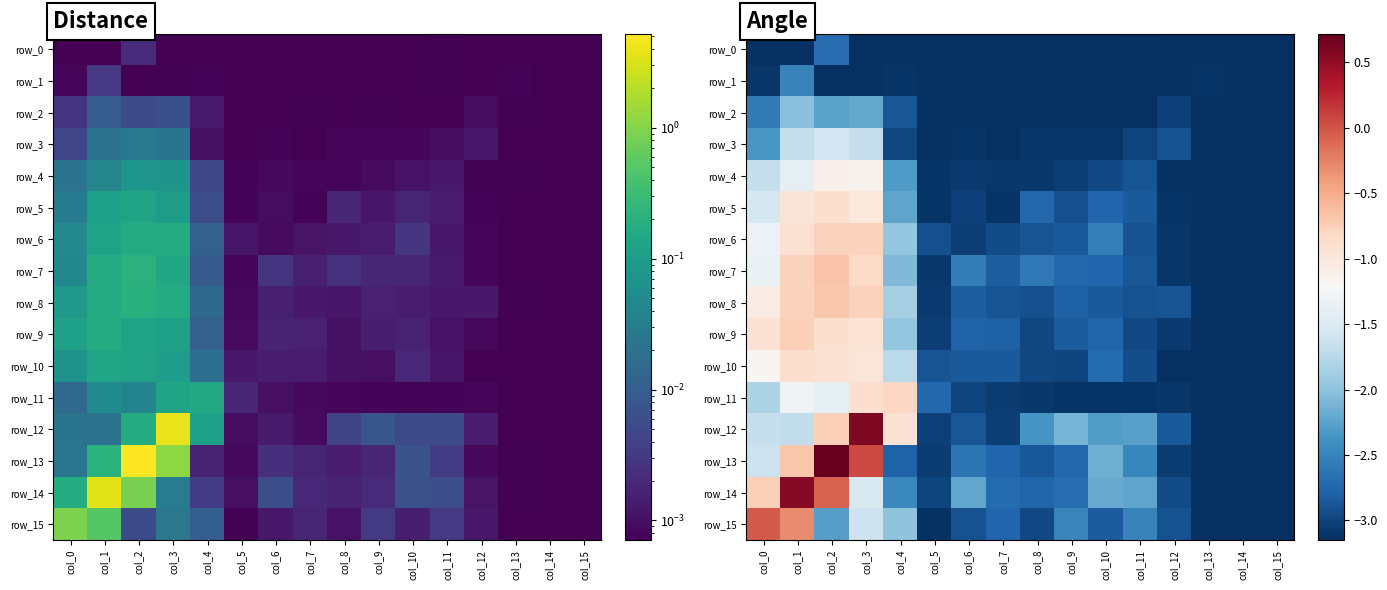

Is it true that row_7 equals -1.2 at col_3?

False